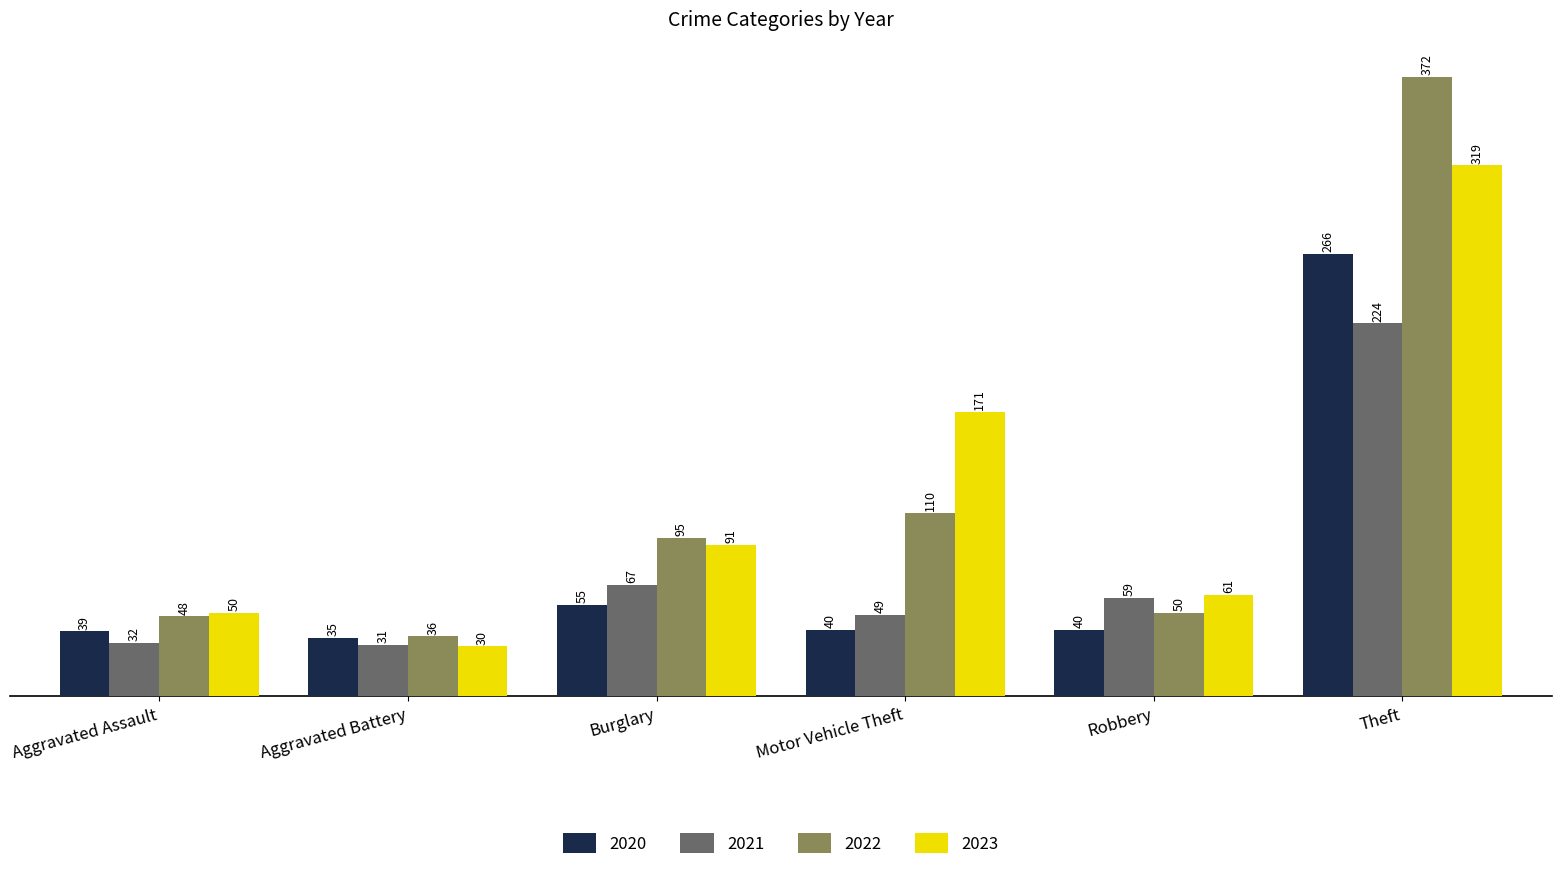

Rank the series at Motor Vehicle Theft from lowest to highest value.

2020, 2021, 2022, 2023